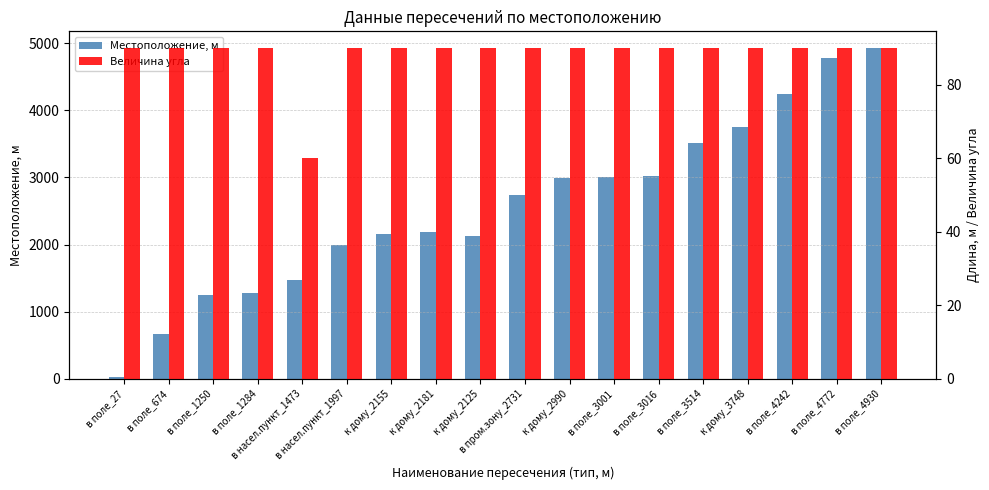

The value of Местоположение, м at в поле_1284 is 1969. True or false?

False